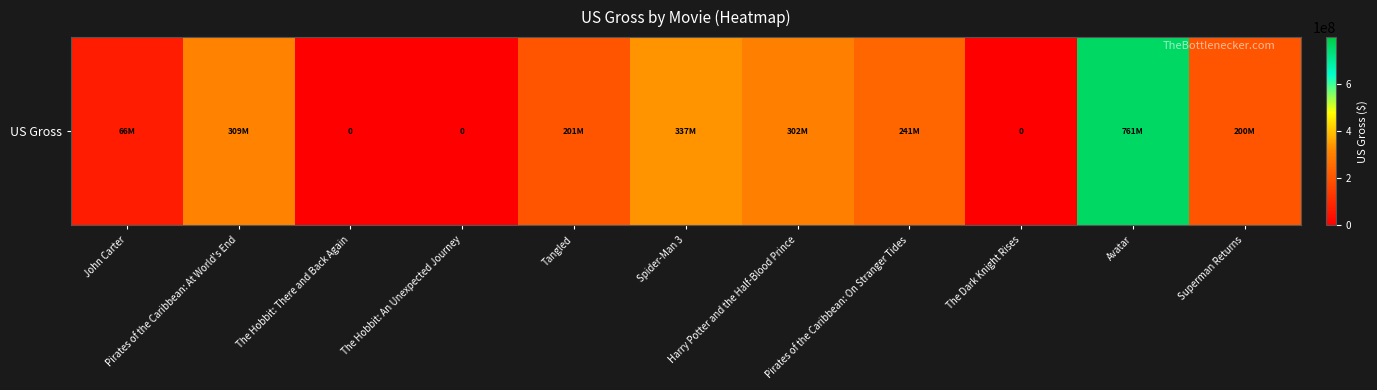

What is the sum of all values?

2416862461